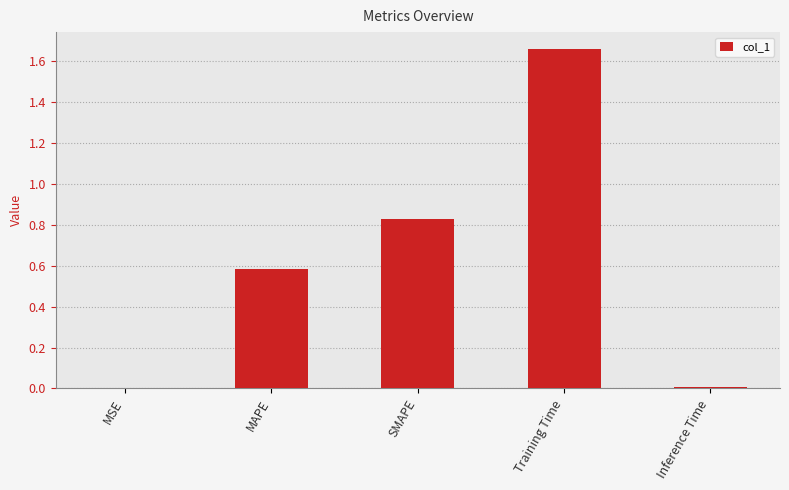

Does the chart contain stacked bars?

No